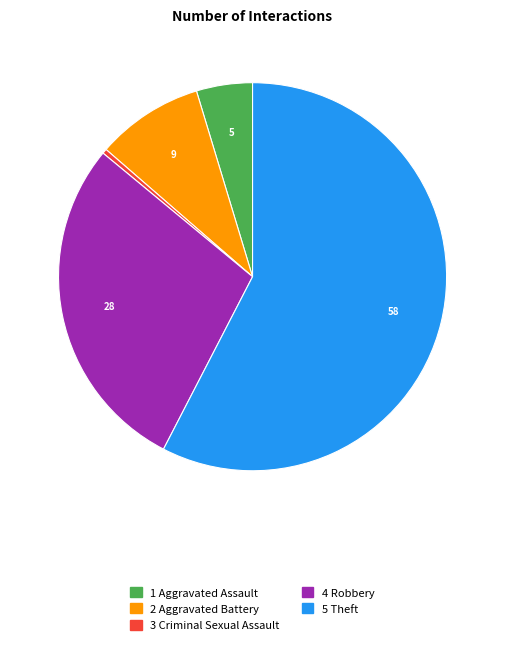

Which category has the smallest portion of the pie?

Criminal Sexual Assault